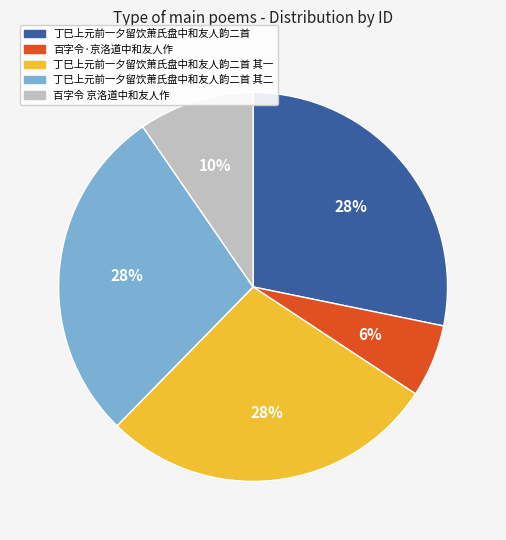

Count the number of slices in the pie.

5